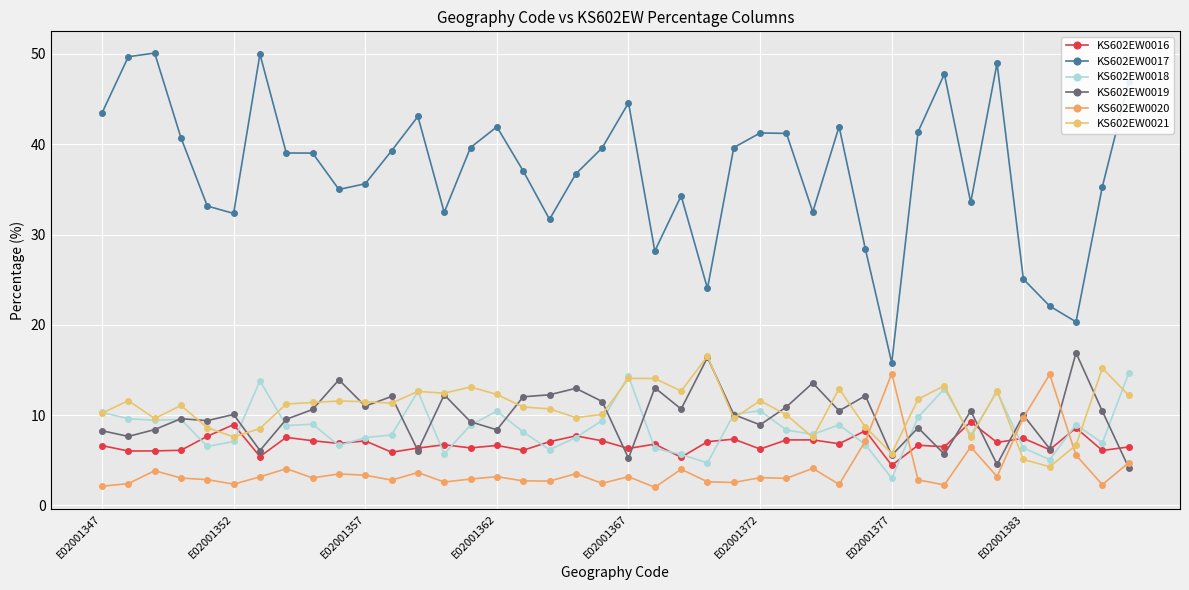

Which series has the widest spread of values?

KS602EW0017